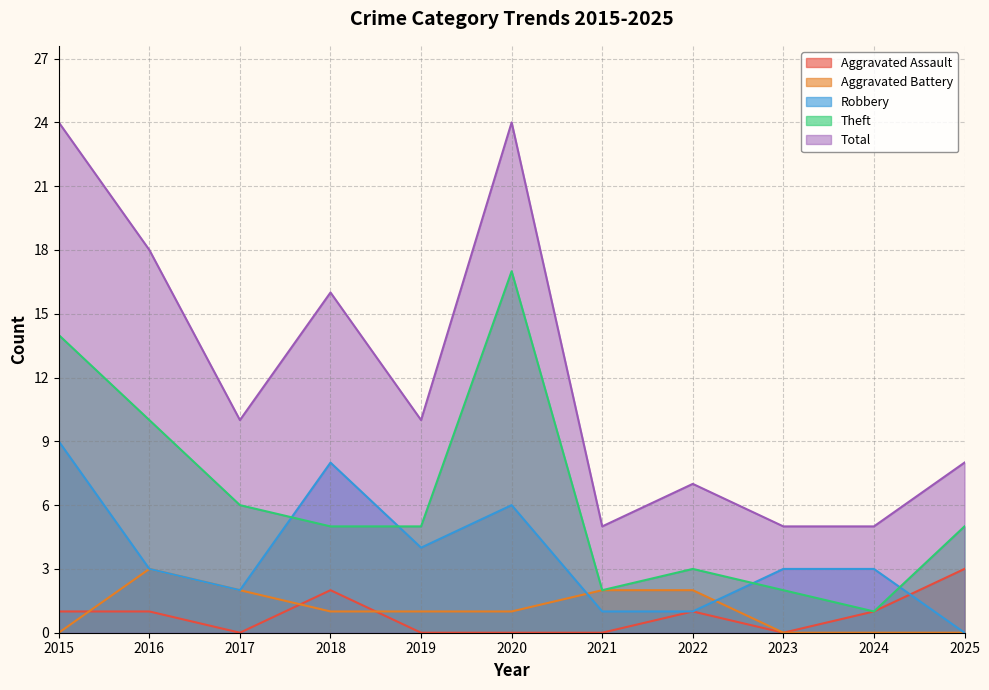

Reading left to right, extract all data points from this chart.

Aggravated Assault: 2015=1	2016=1	2017=0	2018=2	2019=0	2020=0	2021=0	2022=1	2023=0	2024=1	2025=3
Aggravated Battery: 2015=0	2016=3	2017=2	2018=1	2019=1	2020=1	2021=2	2022=2	2023=0	2024=0	2025=0
Robbery: 2015=9	2016=3	2017=2	2018=8	2019=4	2020=6	2021=1	2022=1	2023=3	2024=3	2025=0
Theft: 2015=14	2016=10	2017=6	2018=5	2019=5	2020=17	2021=2	2022=3	2023=2	2024=1	2025=5
Total: 2015=24	2016=18	2017=10	2018=16	2019=10	2020=24	2021=5	2022=7	2023=5	2024=5	2025=8